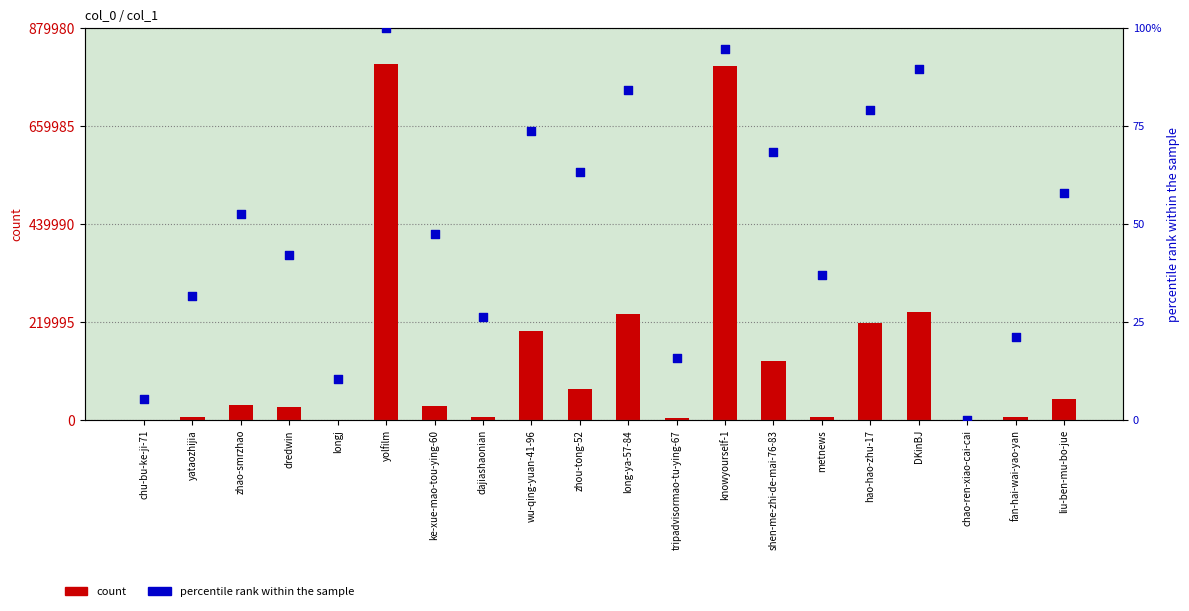

What is the total value across all series at knowyourself-1?

793626.7